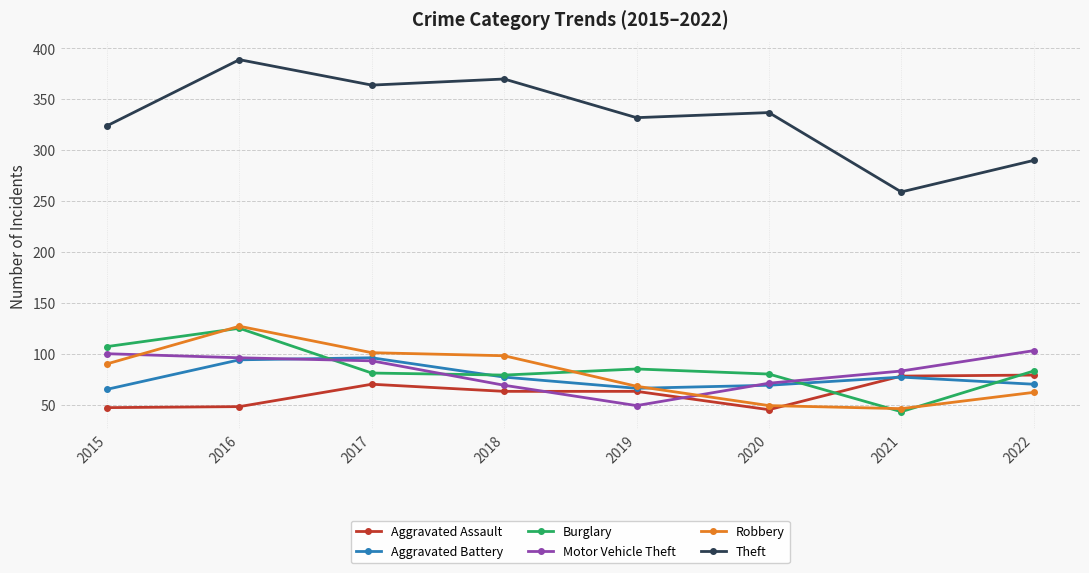

Which series changed the most between 2017 and 2020?

Robbery